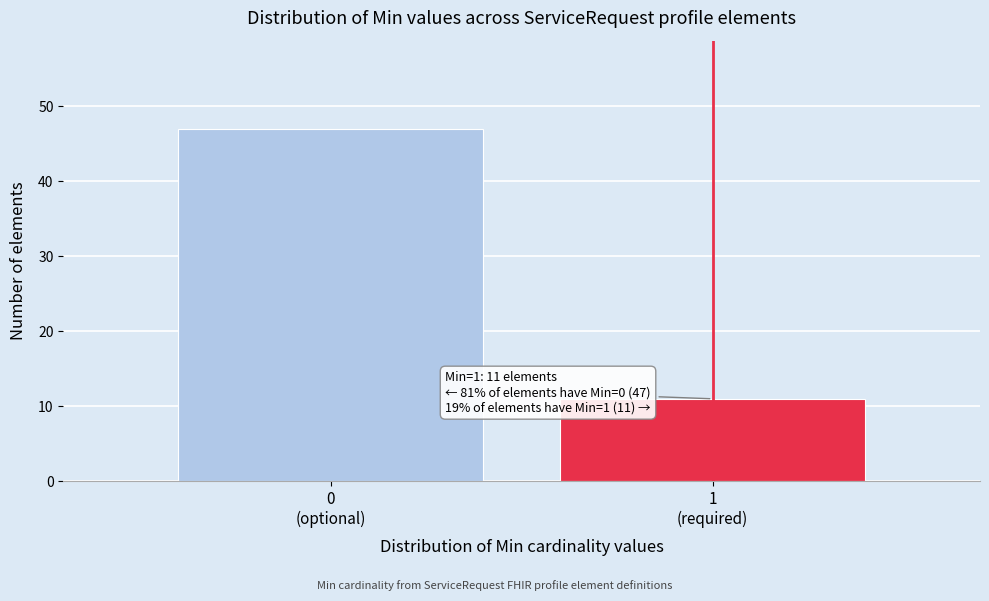

Reading left to right, what are all the values shown in this chart?

47	11